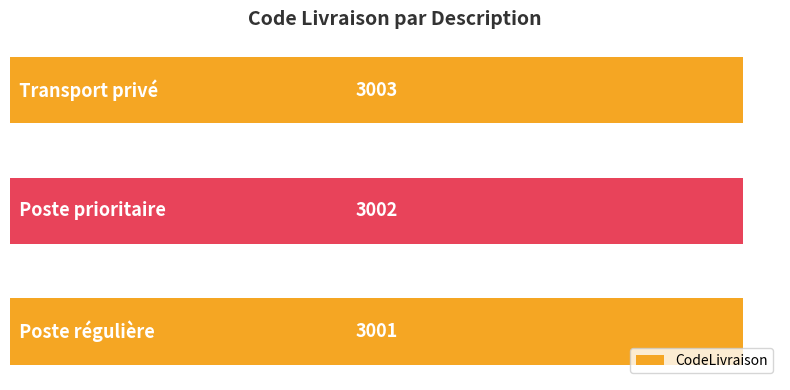

Between 1 and 2, which is larger?

2